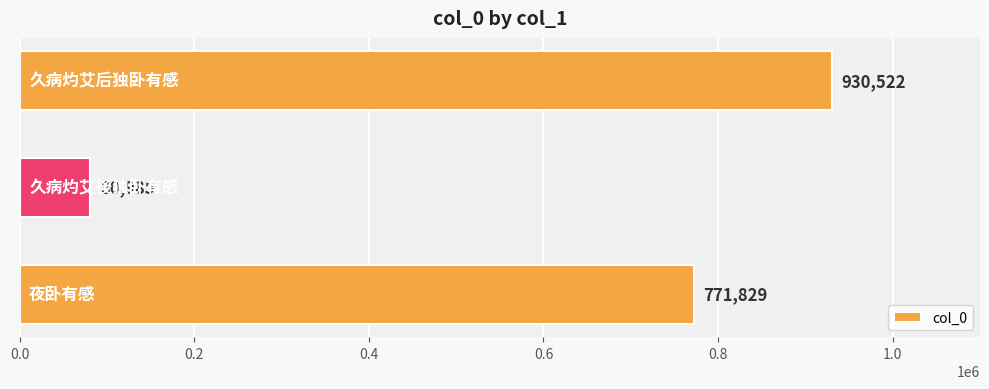

Reading bottom to top, what are all the values shown in this chart?

771829	80985	930522